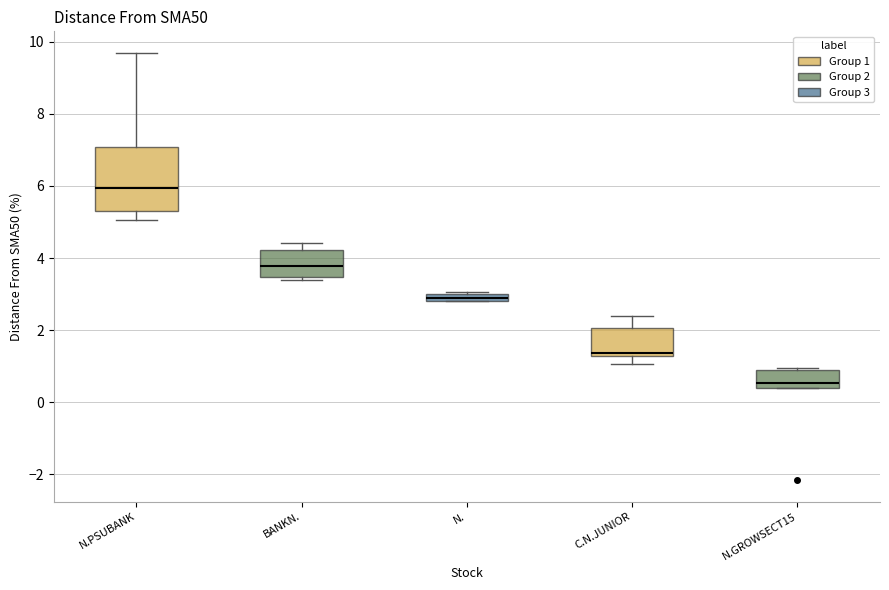

Which box is the tallest, from its lower edge to its upper edge?

N.PSUBANK